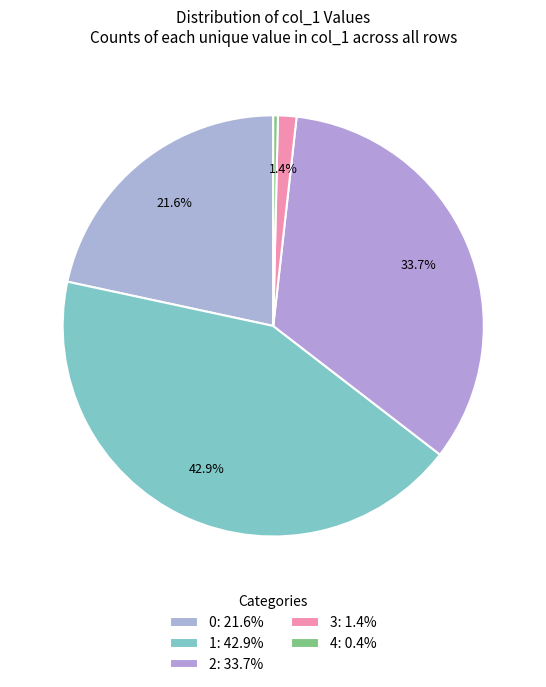

Count the number of slices in the pie.

5